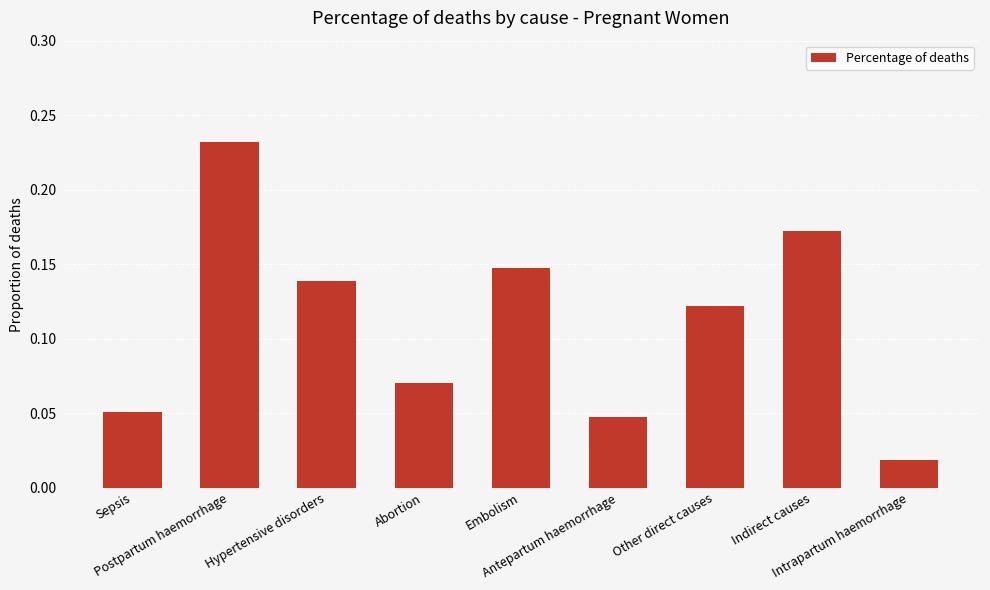

What is the sum of all values?

1.0